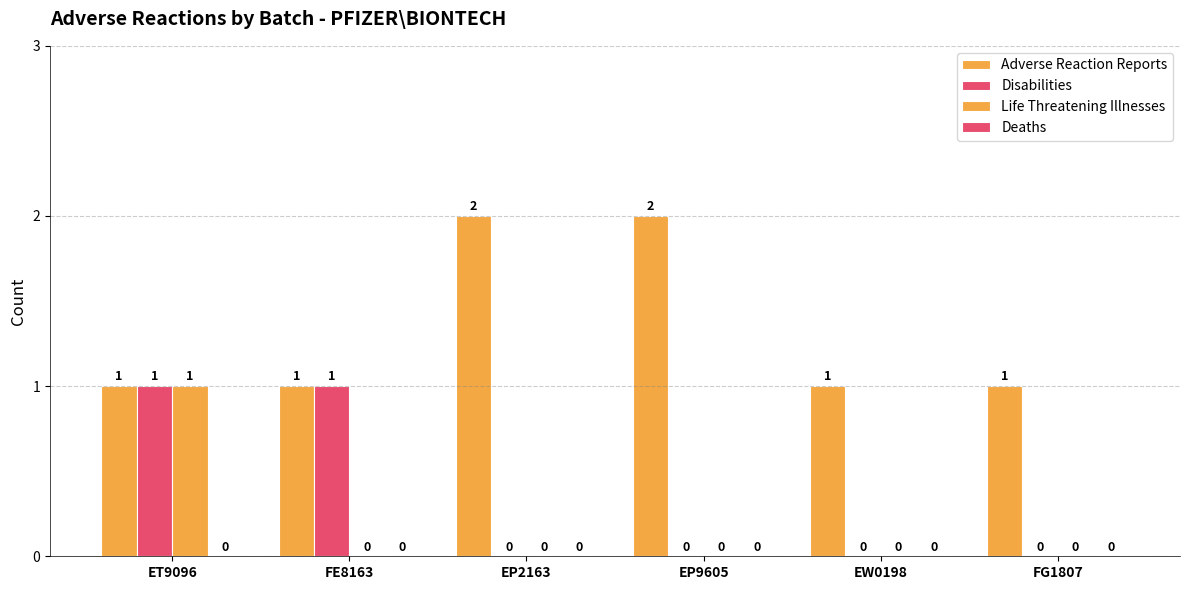

How many values in the Adverse Reaction Reports series exceed 1?

2